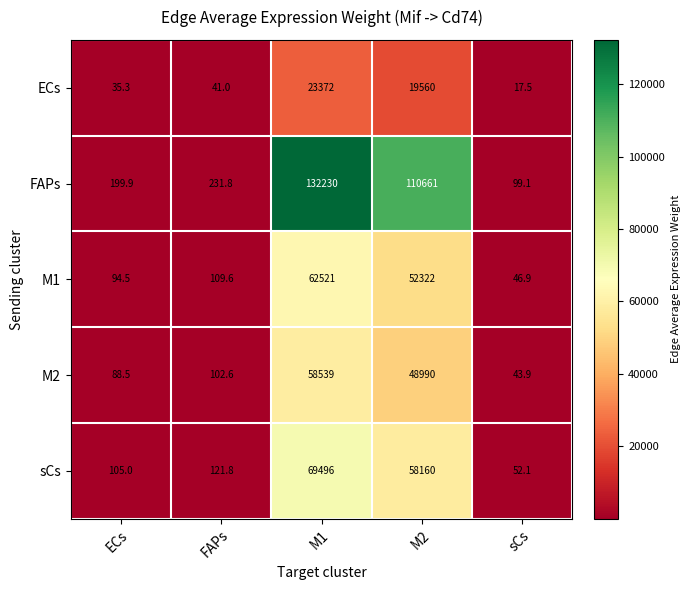

Reading left to right, extract all data points from this chart.

ECs: ECs=35.3	FAPs=41.0	M1=23372.0	M2=19560.0	sCs=17.5
FAPs: ECs=199.9	FAPs=231.8	M1=132230.0	M2=110661.0	sCs=99.1
M1: ECs=94.5	FAPs=109.6	M1=62521.0	M2=52322.0	sCs=46.9
M2: ECs=88.5	FAPs=102.6	M1=58539.0	M2=48990.0	sCs=43.9
sCs: ECs=105.0	FAPs=121.8	M1=69496.0	M2=58160.0	sCs=52.1